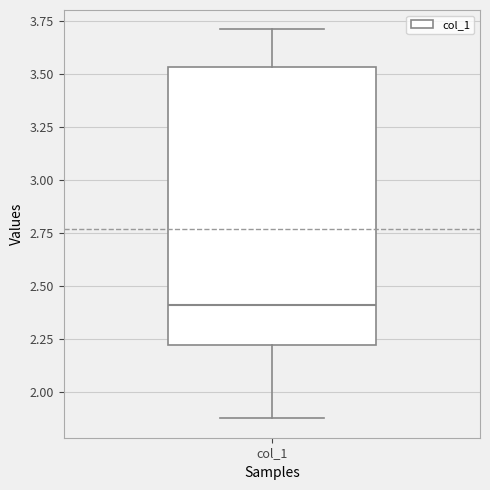

Transcribe this box plot: give where the median line is, the range the box spans, and where the two whiskers end, as read against the y-axis. The values are not printed on the chart, so give them approximately, as read against the axis.

median 2.40, box 2.20 to 3.55, whiskers 1.85 to 3.70